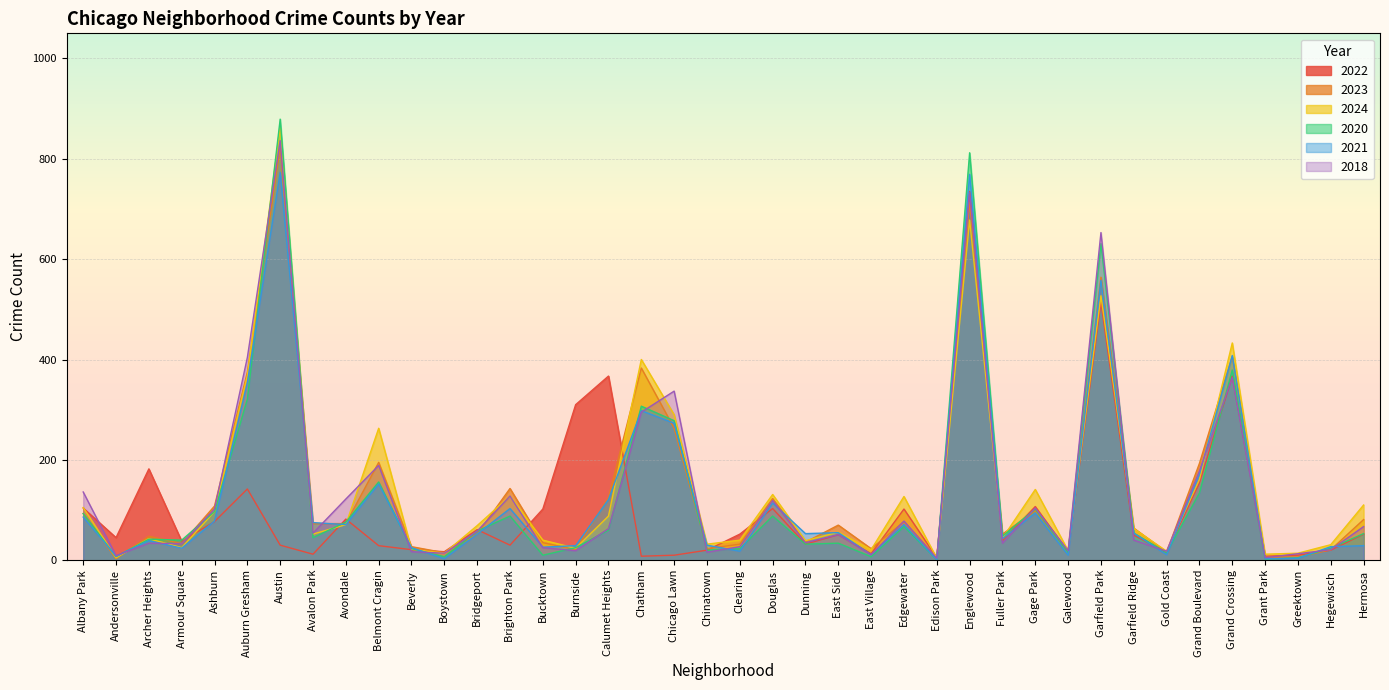

What is the difference between the maximum and minimum values in the 2023 series?

819